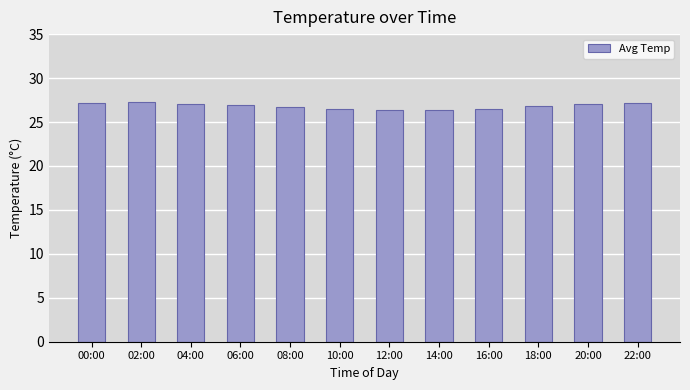

How many bars are there in total?

12